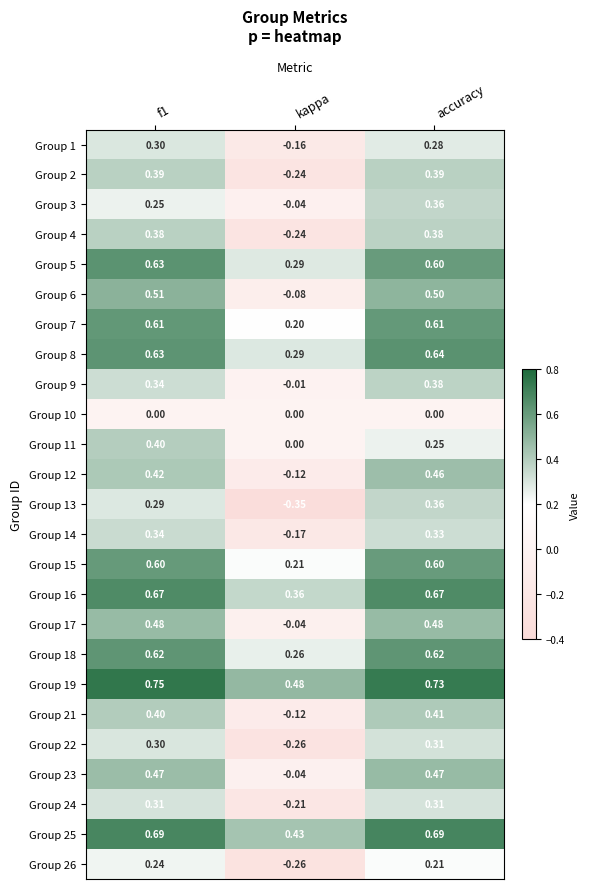

What is the total value across all series at f1?

11.0